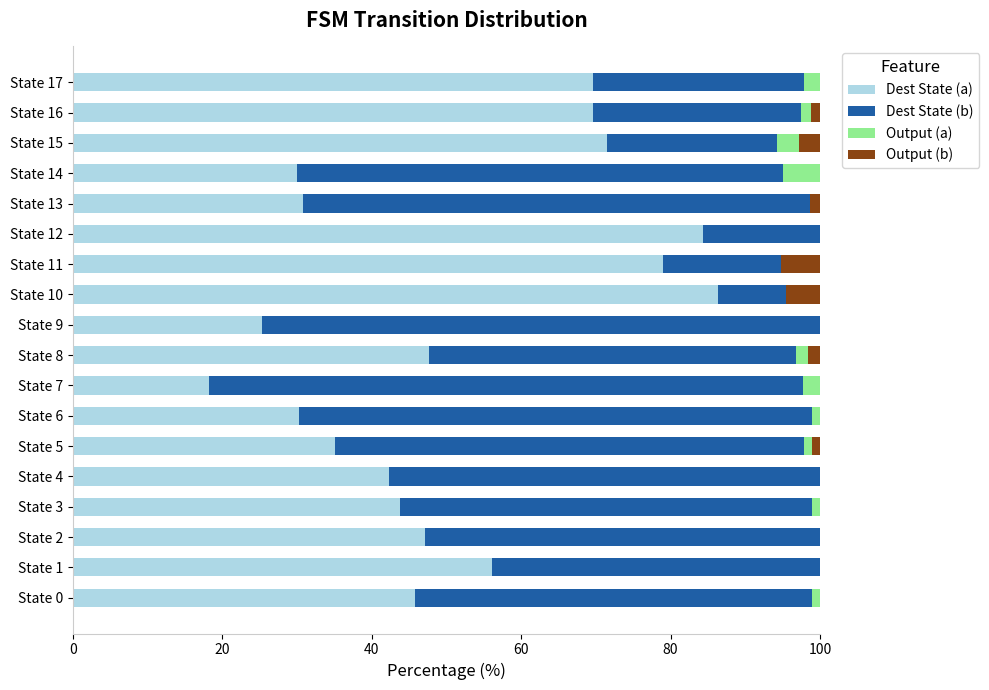

The Dest State (a) series shows 82.1 at State 2. True or false?

False